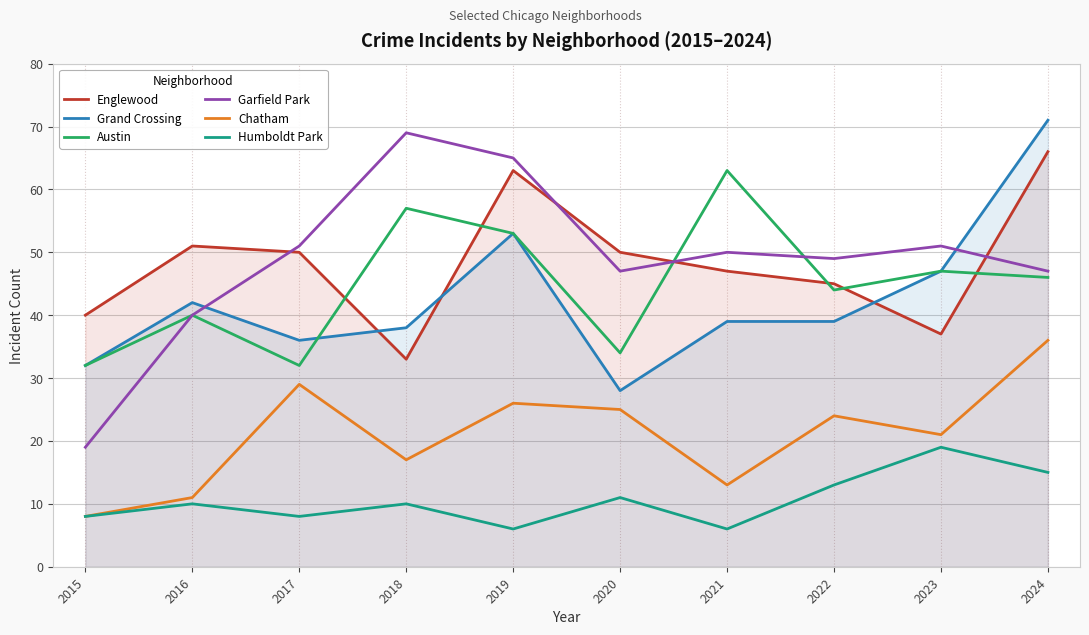

The value of Chatham at 2016 is 17. True or false?

False